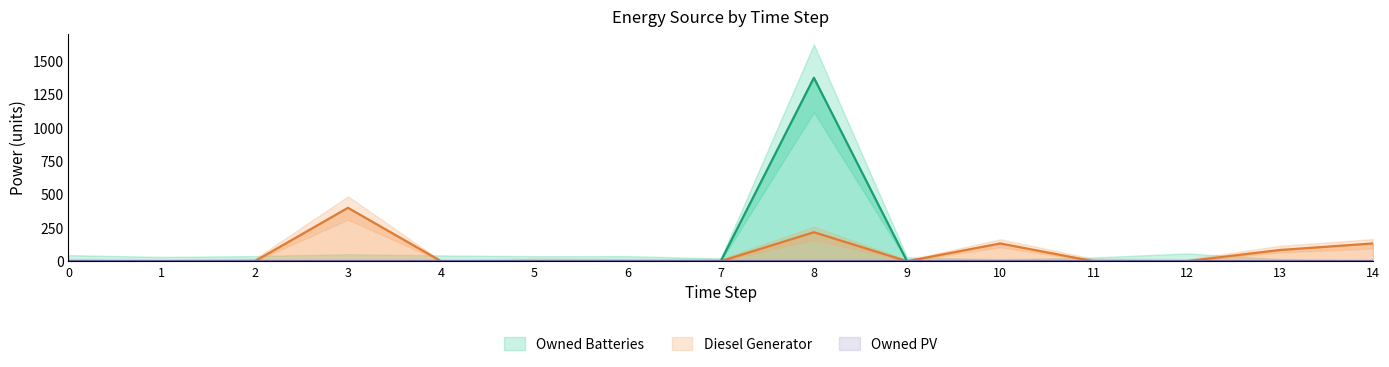

Which label corresponds to the largest value in the chart?

8